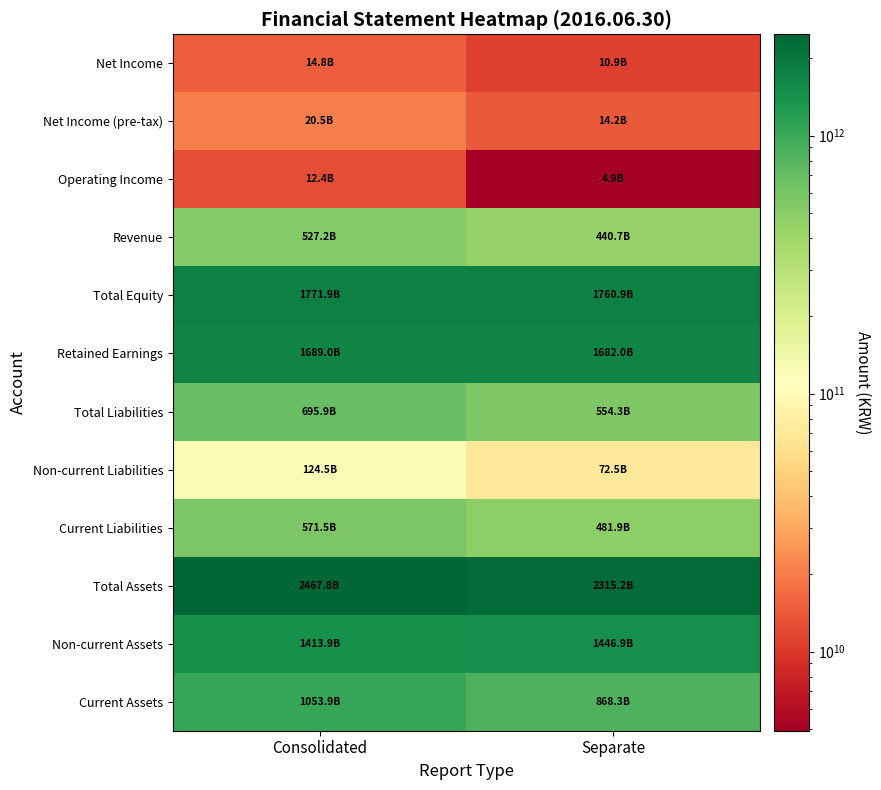

What is the total value across all series at Separate?

9652738404423